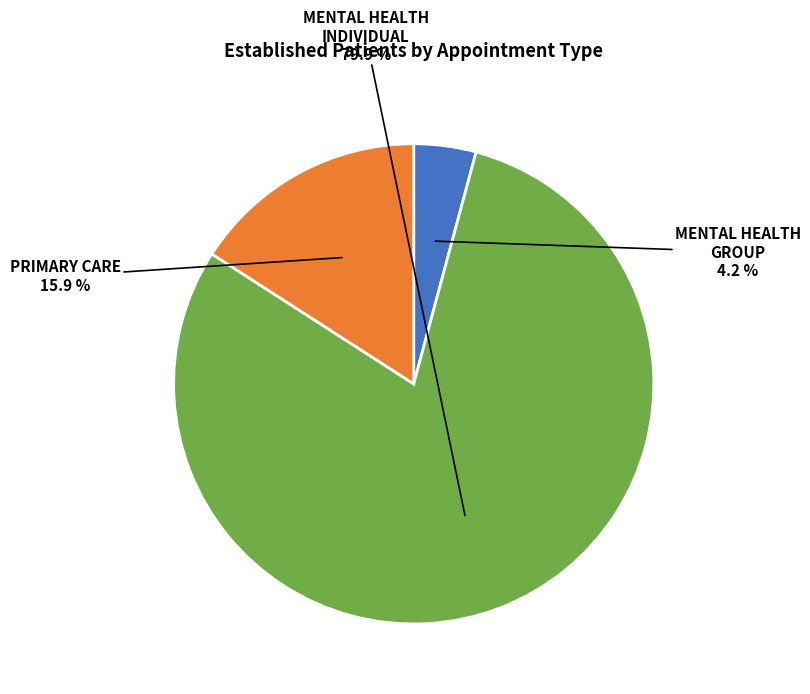

To the nearest percent, what is the difference between the MENTAL HEALTH GROUP and MENTAL HEALTH INDIVIDUAL slice percentages?

76%